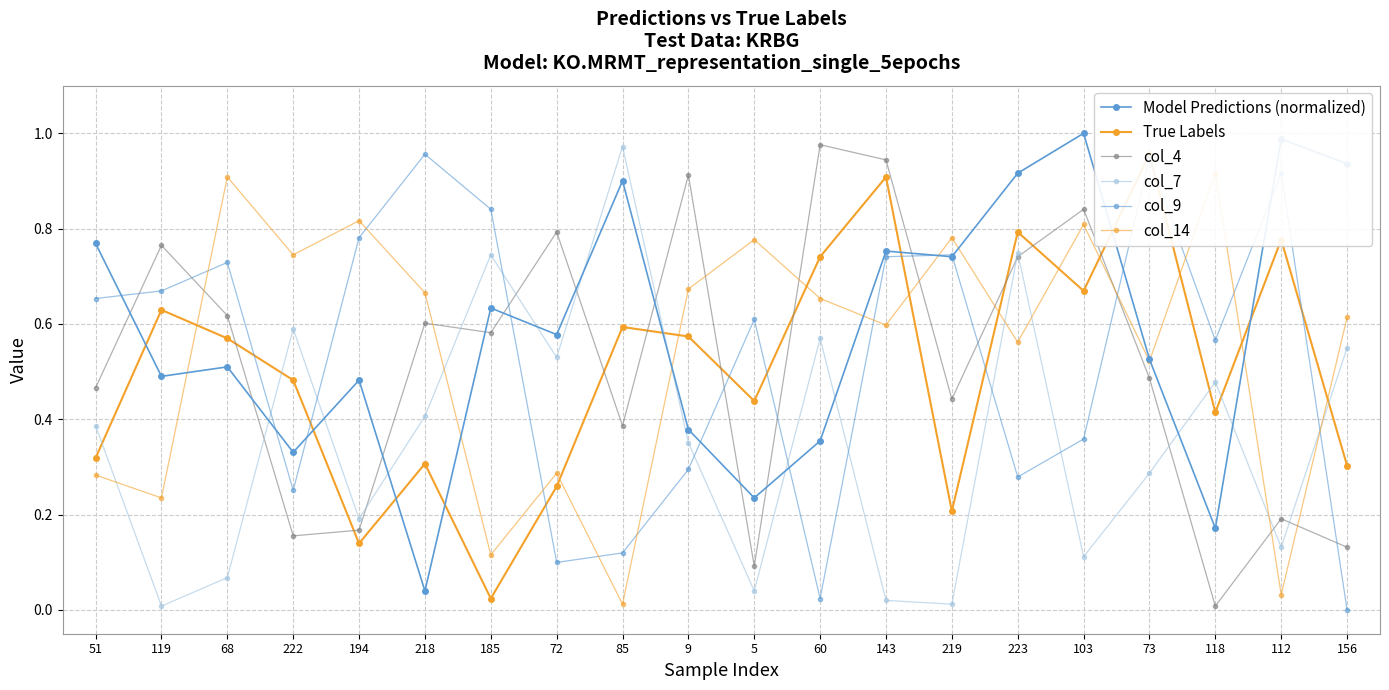

Reading left to right, what are all the values shown in this chart?

Model Predictions (normalized): 0.8	0.5	0.5	0.3	0.5	0.0	0.6	0.6	0.9	0.4	0.2	0.4	0.8	0.7	0.9	1.0	0.5	0.2	1.0	0.9
True Labels: 0.3	0.6	0.6	0.5	0.1	0.3	0.0	0.3	0.6	0.6	0.4	0.7	0.9	0.2	0.8	0.7	1.0	0.4	0.8	0.3
col_4: 0.5	0.8	0.6	0.2	0.2	0.6	0.6	0.8	0.4	0.9	0.1	1.0	0.9	0.4	0.7	0.8	0.5	0.0	0.2	0.1
col_7: 0.4	0.0	0.1	0.6	0.2	0.4	0.7	0.5	1.0	0.4	0.0	0.6	0.0	0.0	0.7	0.1	0.3	0.5	0.1	0.5
col_9: 0.7	0.7	0.7	0.3	0.8	1.0	0.8	0.1	0.1	0.3	0.6	0.0	0.7	0.7	0.3	0.4	0.9	0.6	0.9	0.0
col_14: 0.3	0.2	0.9	0.7	0.8	0.7	0.1	0.3	0.0	0.7	0.8	0.7	0.6	0.8	0.6	0.8	0.5	0.9	0.0	0.6